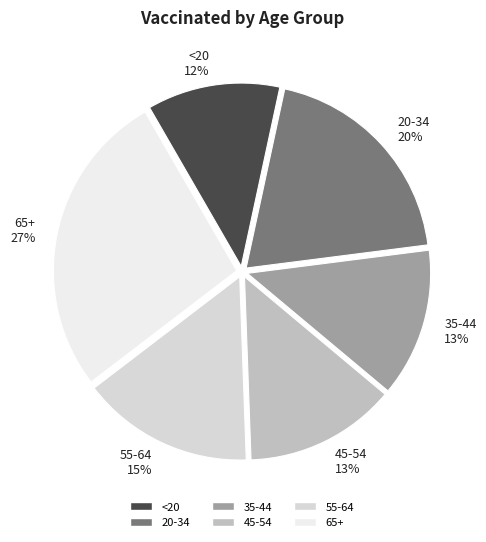

Which category has the smallest portion of the pie?

<20